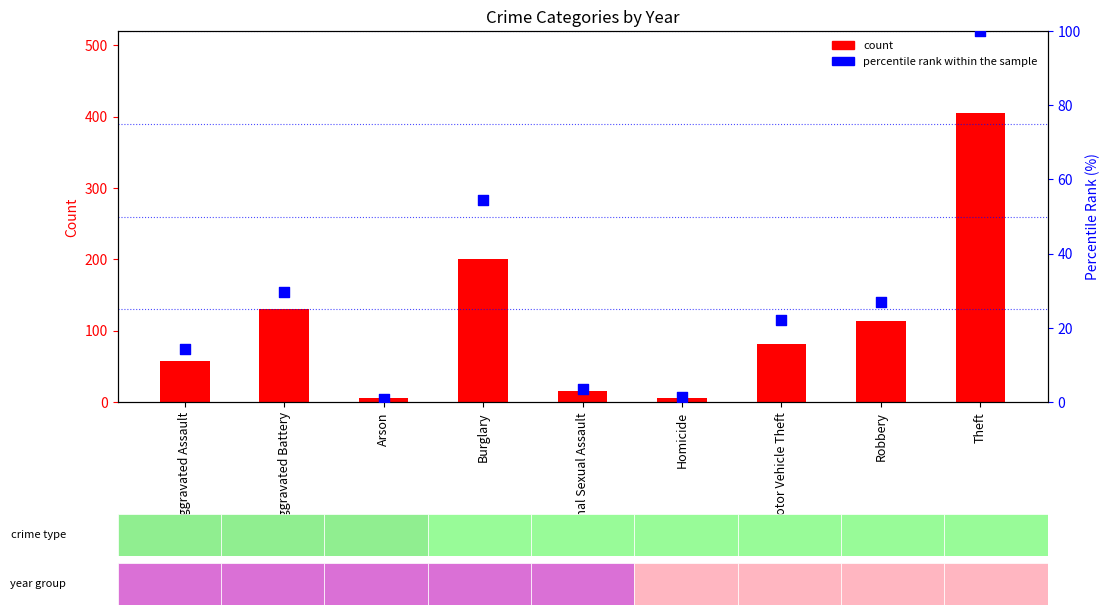

Which series has the widest spread of Y values?

count